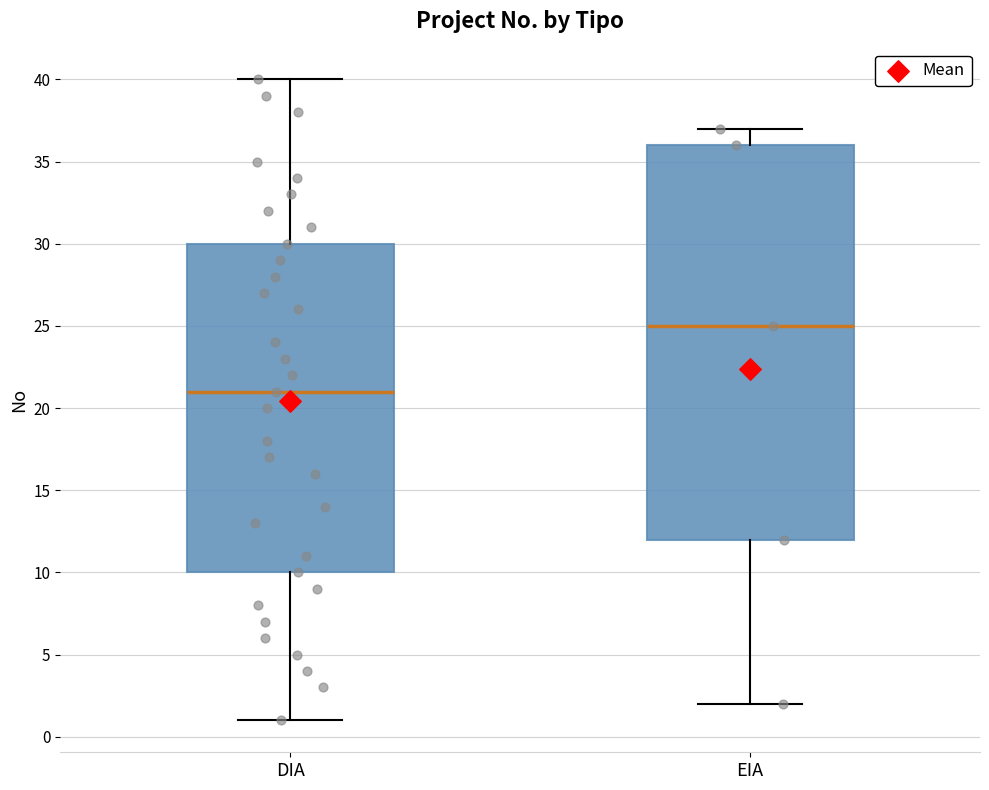

Which box is the tallest, from its lower edge to its upper edge?

EIA